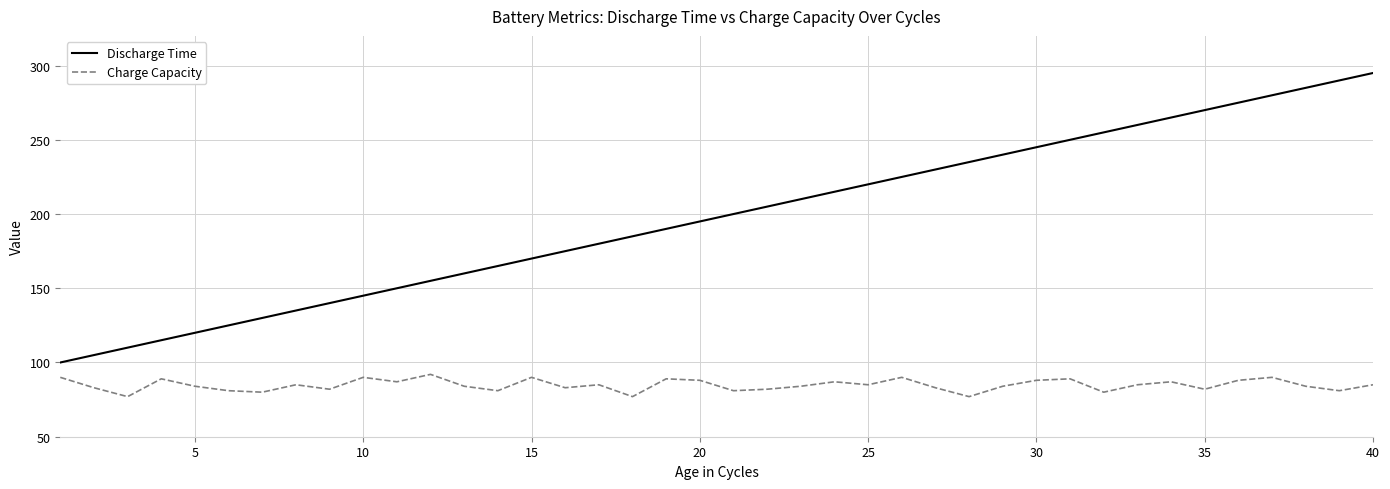

Which series has the largest range (max minus min)?

Discharge Time